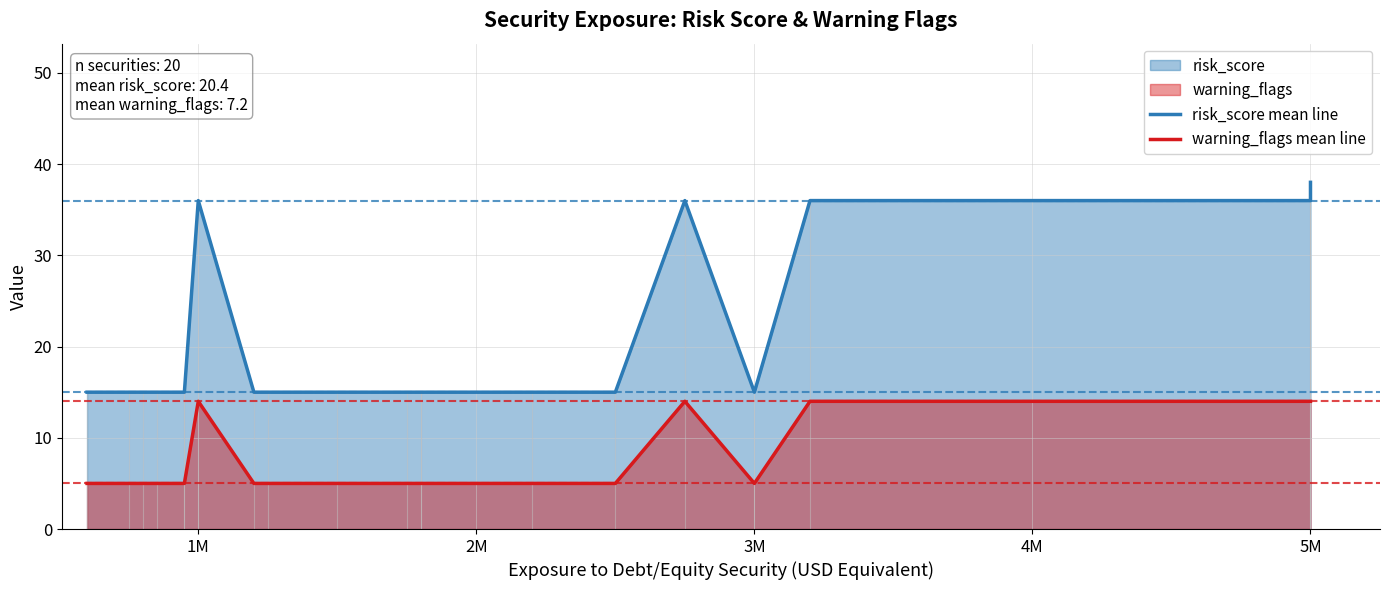

True or false: warning_flags has a value of 5 at 3000000.

True